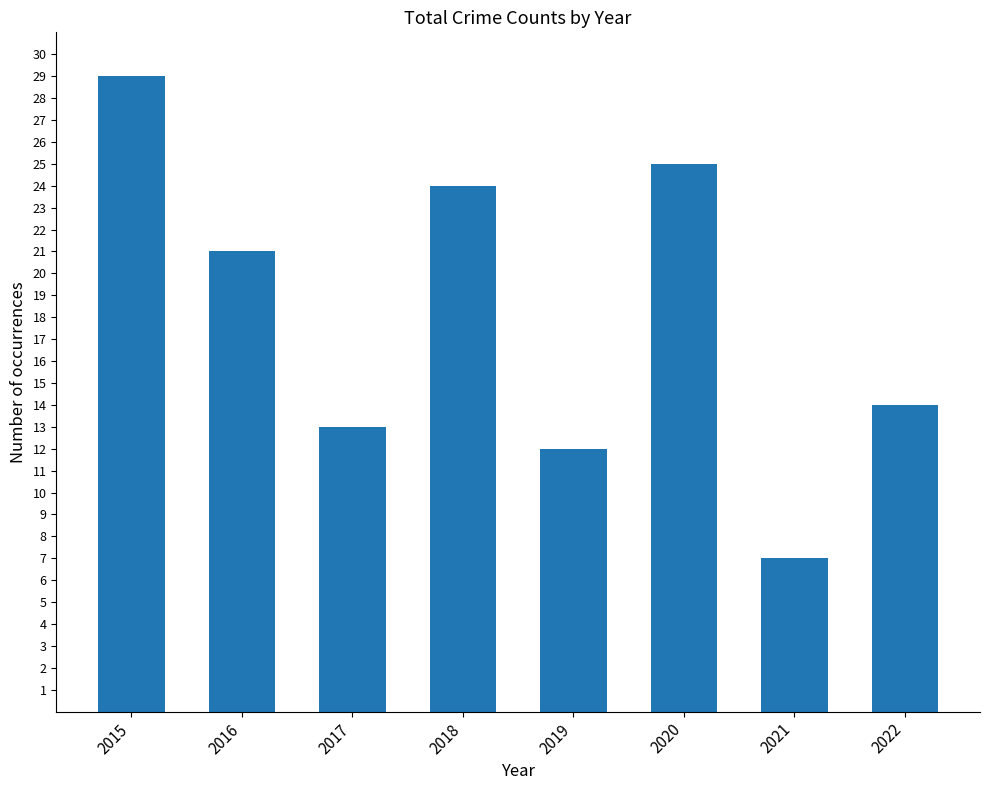

How many data points are less than 21?

4